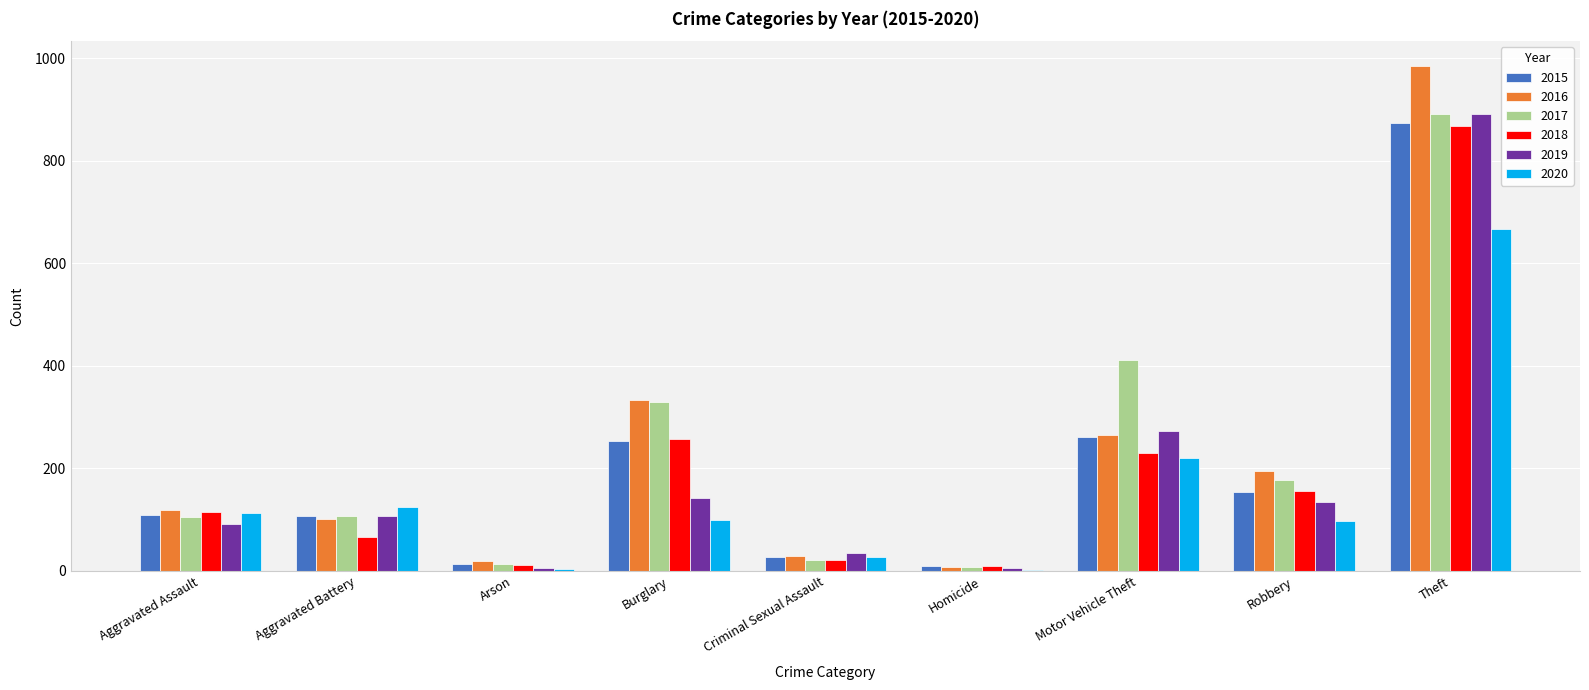

At which label is 2019 closest to 448?

Motor Vehicle Theft